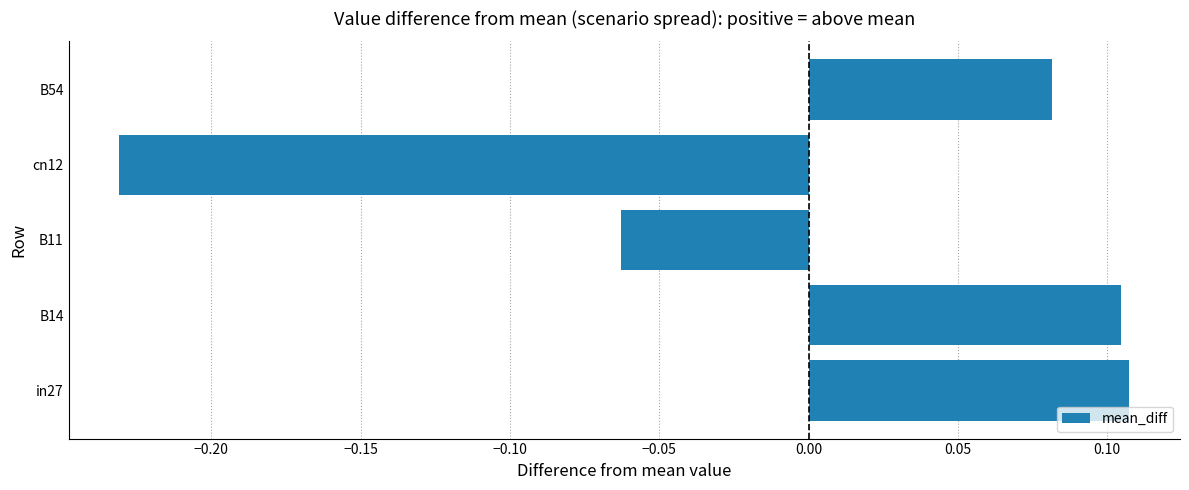

How many bars are there in total?

5